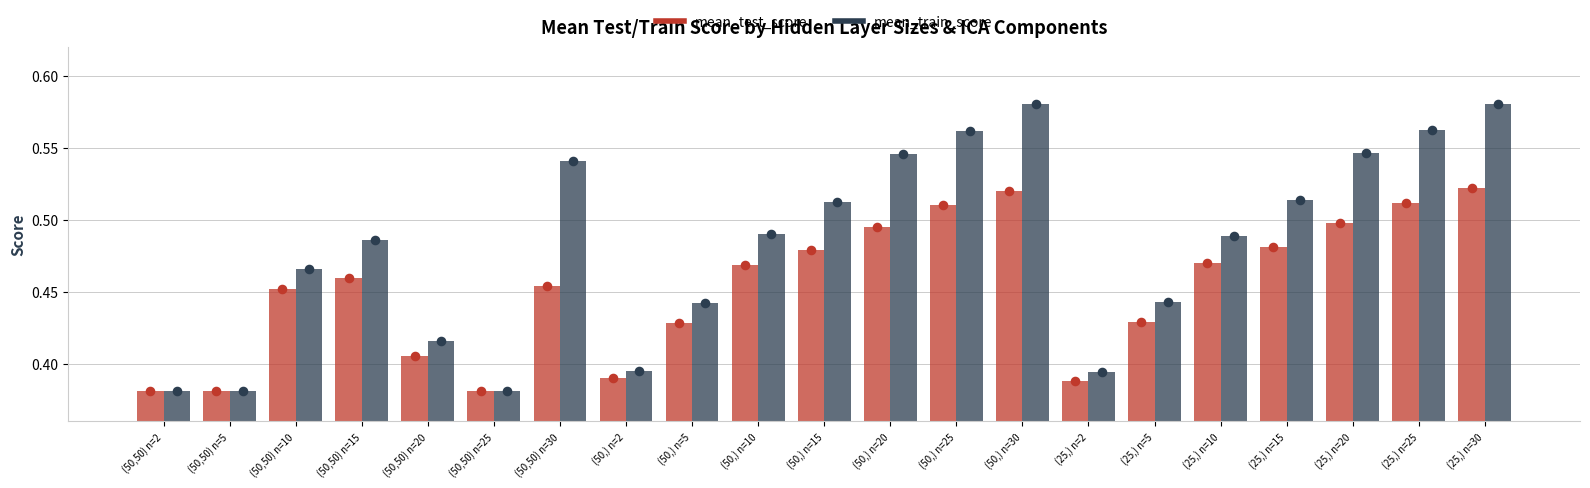

At how many categories does at least one series exceed 0?

21